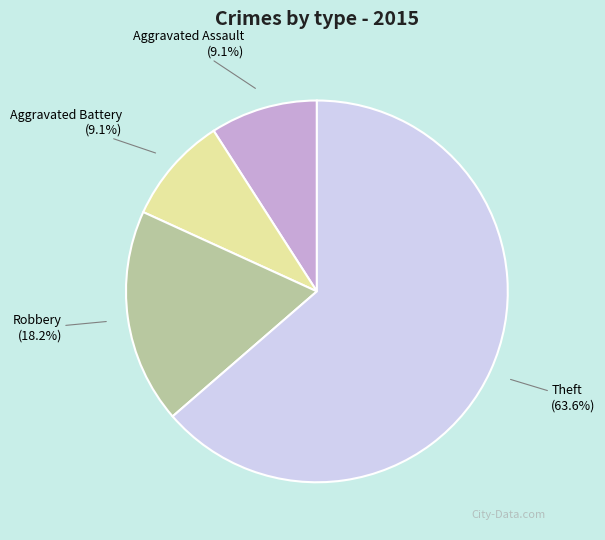

Which slice is the largest?

Theft